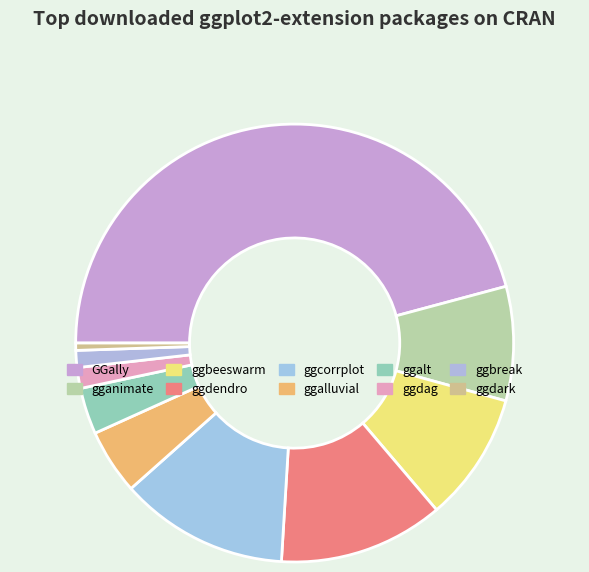

Which category has the smallest portion of the pie?

ggdark